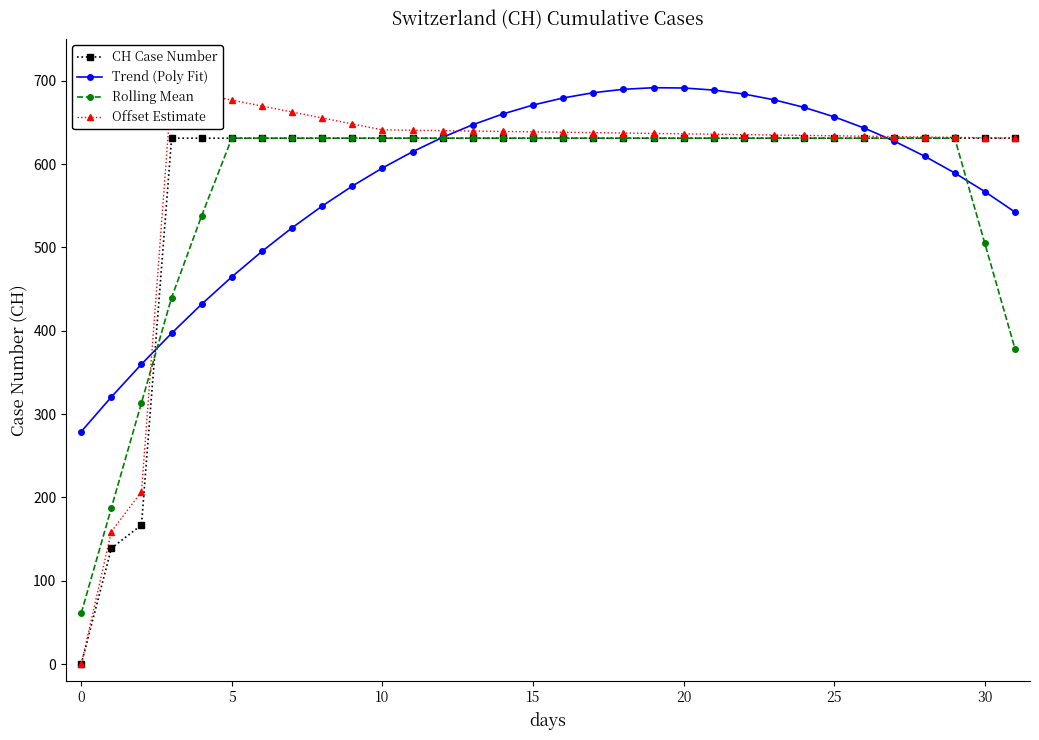

Rank the series by their maximum value, from lowest to highest.

CH Case Number, Rolling Mean, Offset Estimate, Trend (Poly Fit)